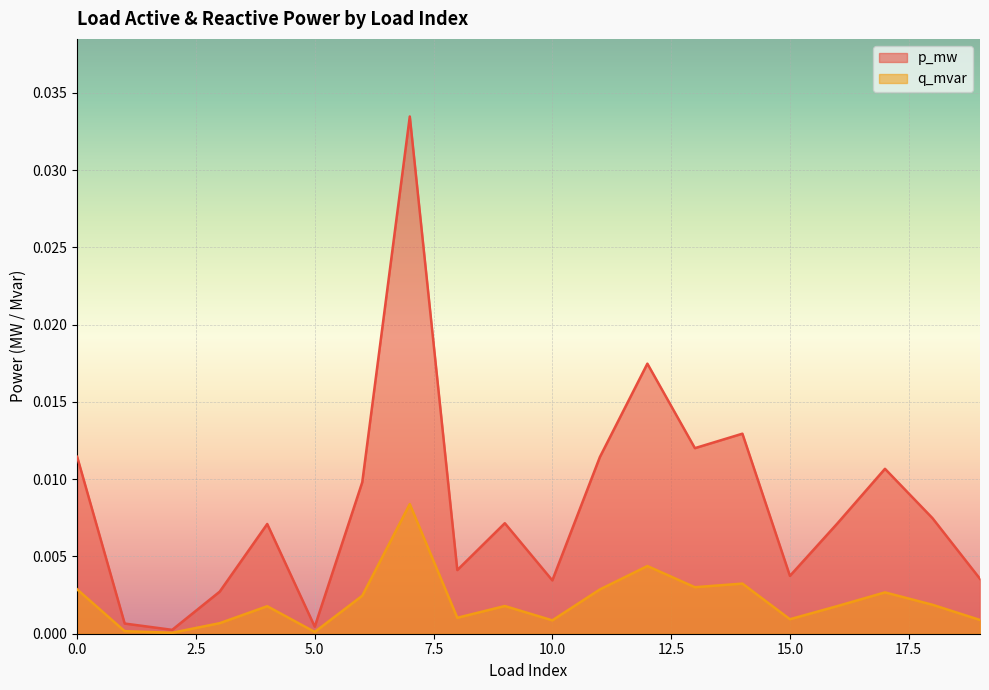

Rank the series at 1 from lowest to highest value.

q_mvar, p_mw